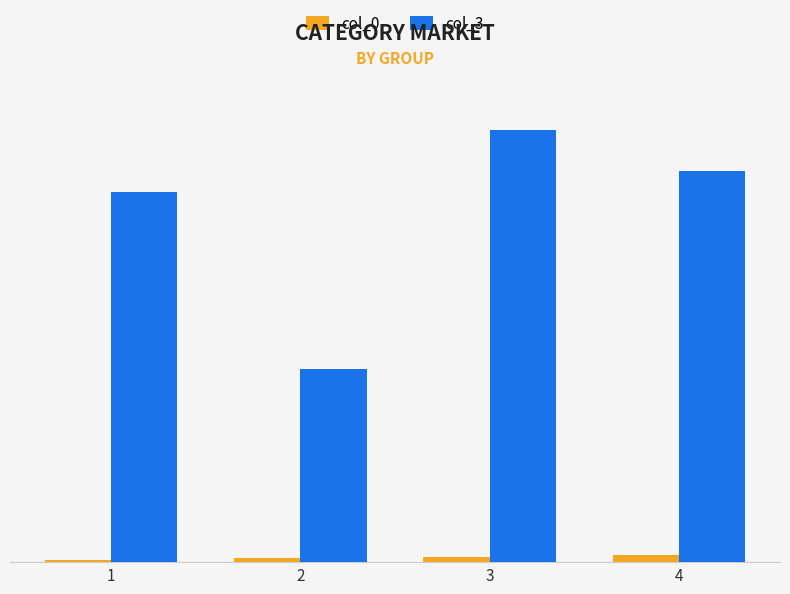

Are the bars horizontal?

No